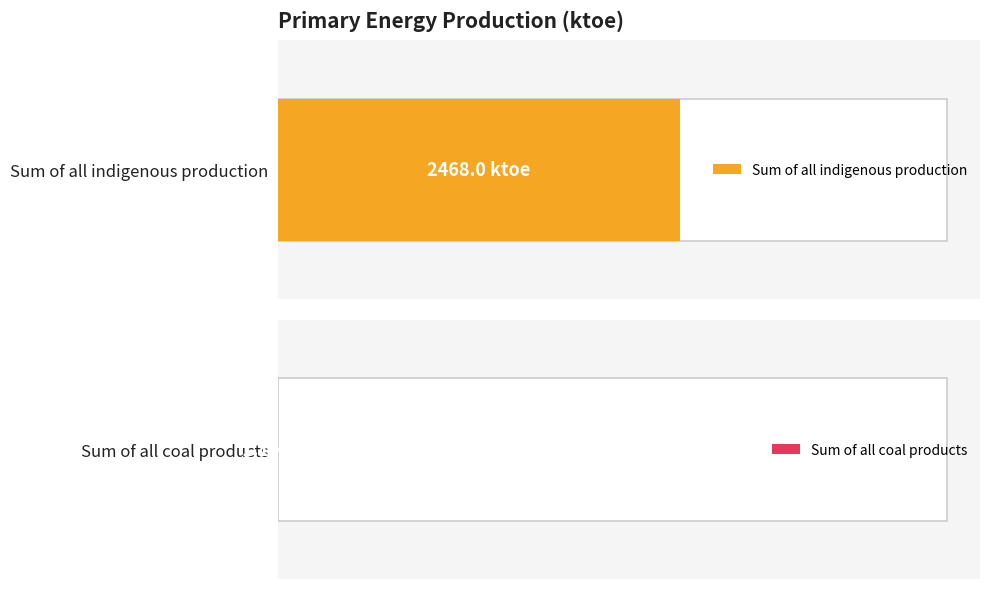

The Sum of all coal products series shows 16 at 1990. True or false?

True